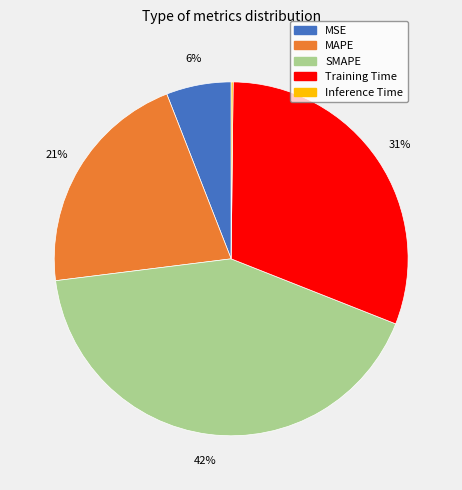

To the nearest percent, what is the difference between the largest and smallest slice percentages?

42%